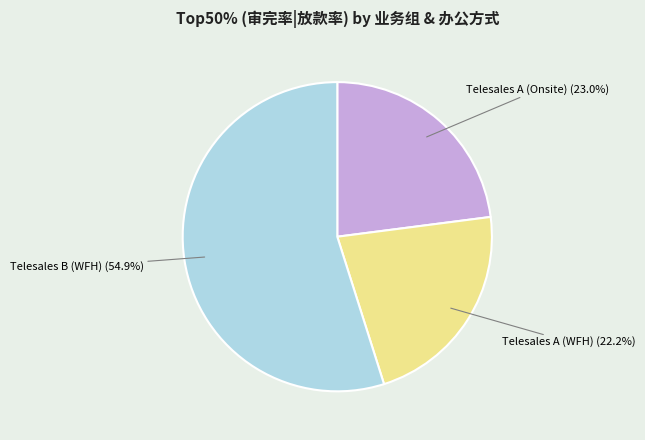

True or false: Telesales B (WFH) accounts for 55% of the total.

True